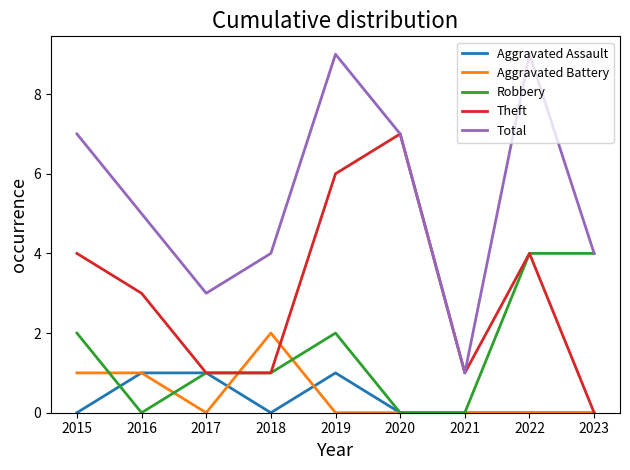

What is the maximum value shown in the chart?

9